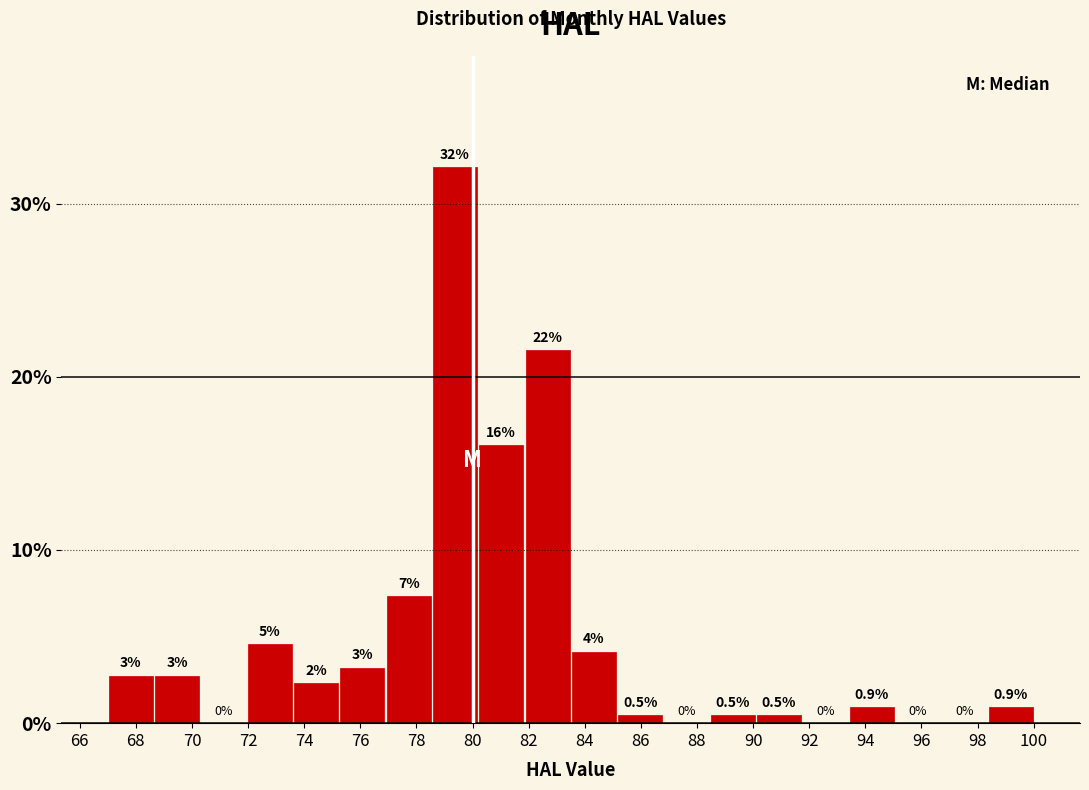

Over which range of the x-axis is the bar tallest?

78.55 to 80.20